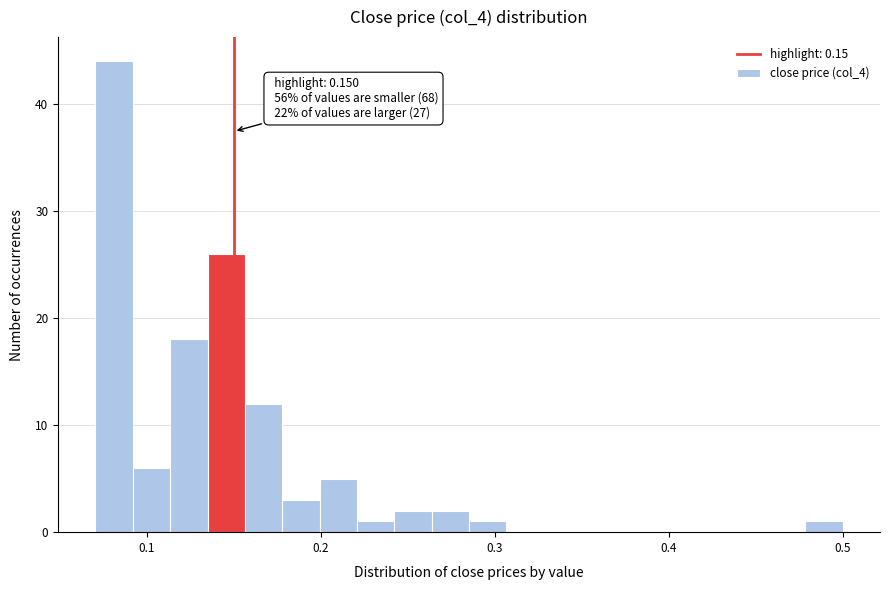

Read against the x-axis, roughly where is the centre of the tallest bar?

0.08